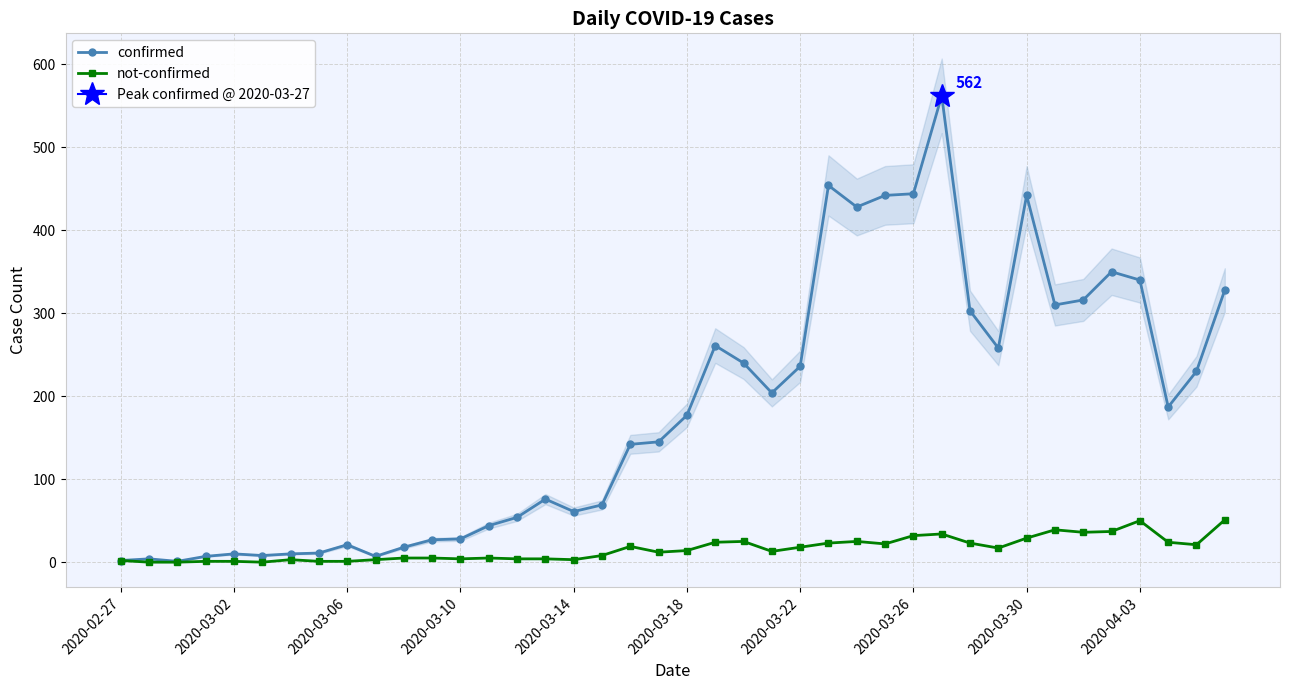

True or false: confirmed has more than 1 points higher than both neighbors.

True